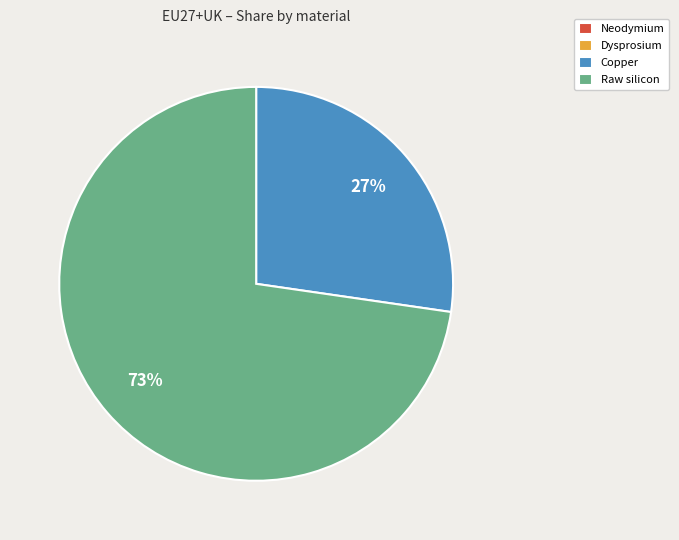

The Raw silicon slice represents 88% of the pie. True or false?

False